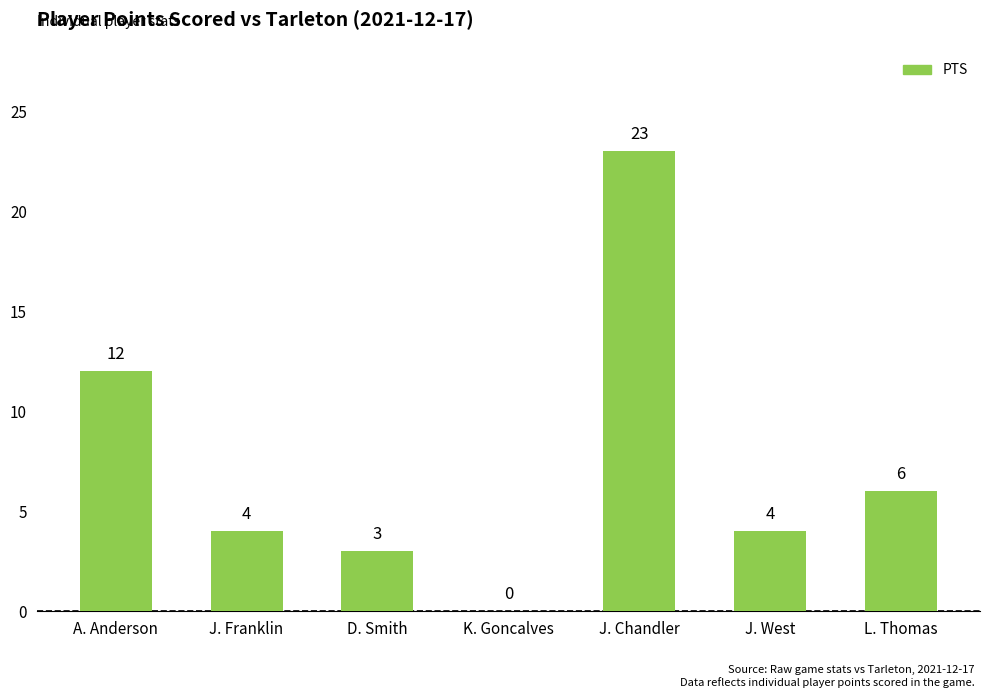

Does the chart contain stacked bars?

No